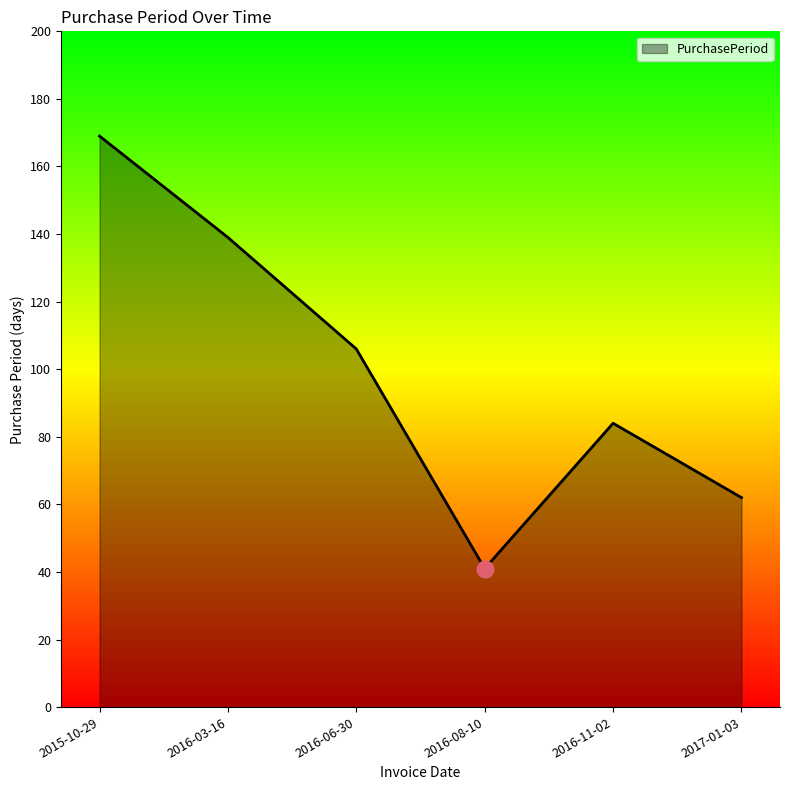

How many series are shown in this chart?

1